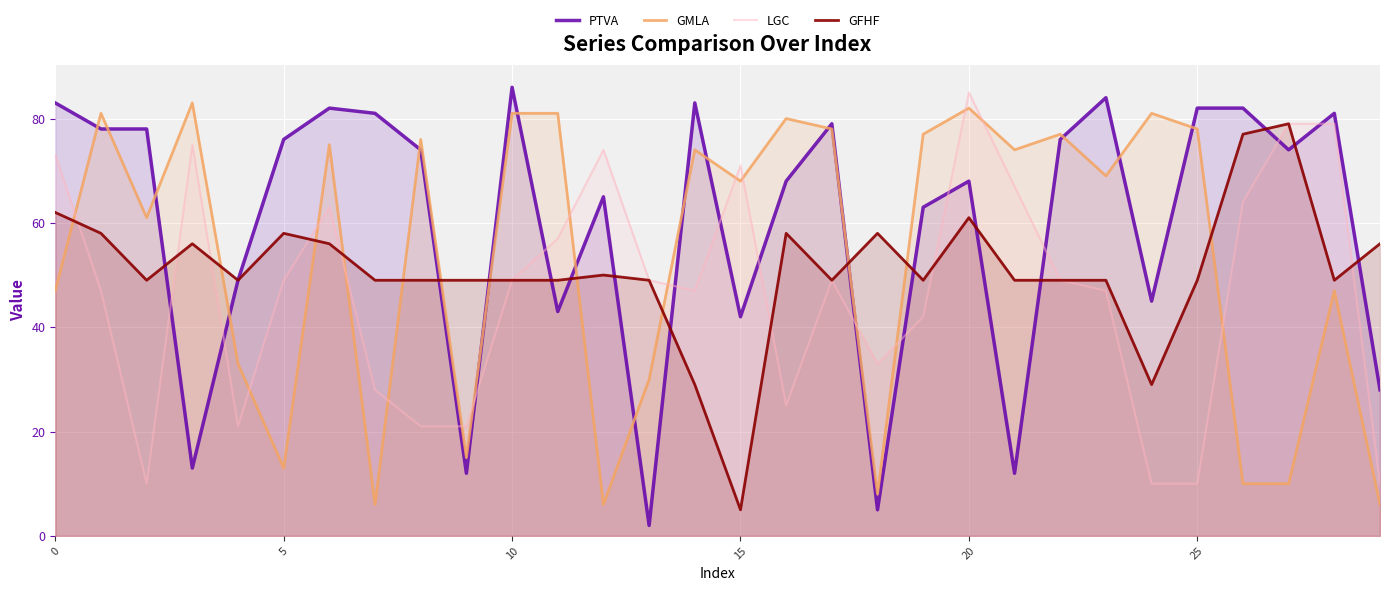

Reading right to left, what are all the values shown in this chart?

PTVA: 28	81	74	82	82	45	84	76	12	68	63	5	79	68	42	83	2	65	43	86	12	74	81	82	76	49	13	78	78	83
GMLA: 6	47	10	10	78	81	69	77	74	82	77	8	78	80	68	74	30	6	81	81	15	76	6	75	13	33	83	61	81	47
LGC: 10	79	79	64	10	10	47	49	67	85	42	33	49	25	71	47	49	74	57	49	21	21	28	63	49	21	75	10	47	73
GFHF: 56	49	79	77	49	29	49	49	49	61	49	58	49	58	5	29	49	50	49	49	49	49	49	56	58	49	56	49	58	62